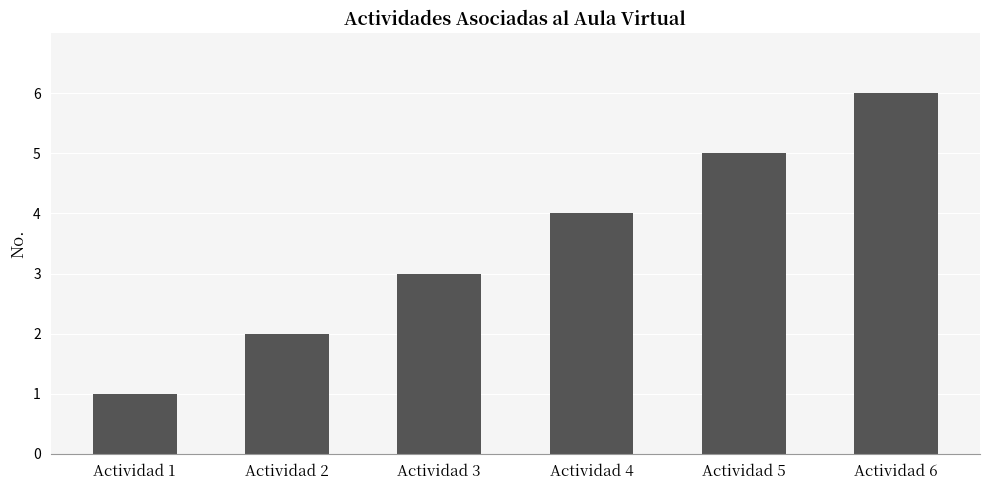

What is the value of the 2nd bar from the left?

2